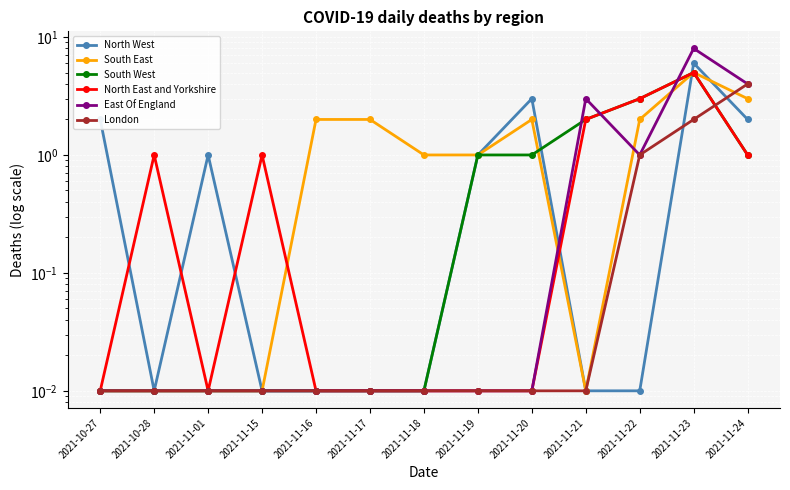

What is the label of the 13th point from the right?

2021-10-27